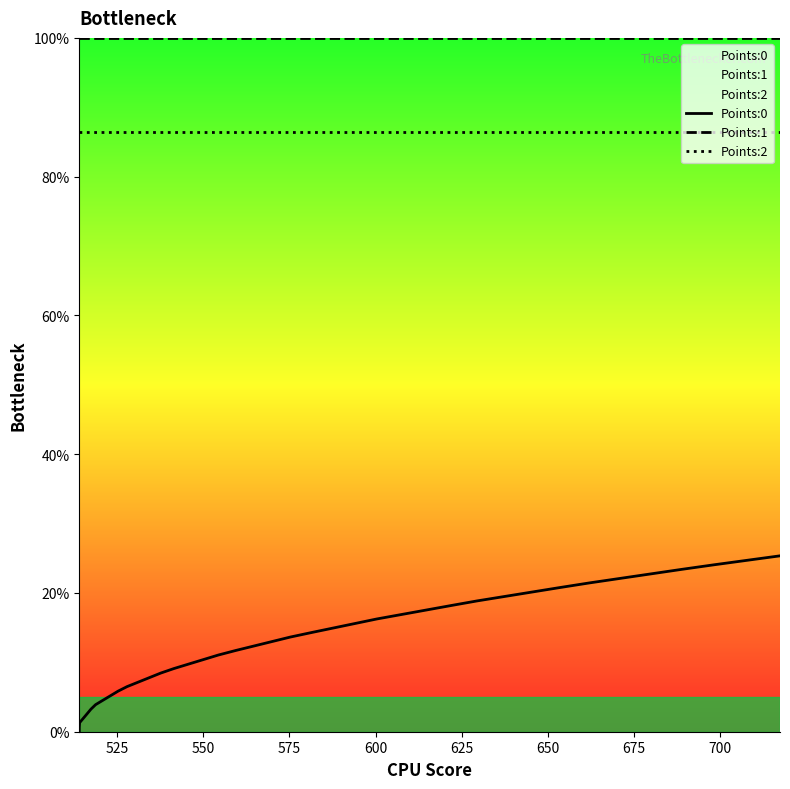

How many data points in Points:0 are above 0?

39